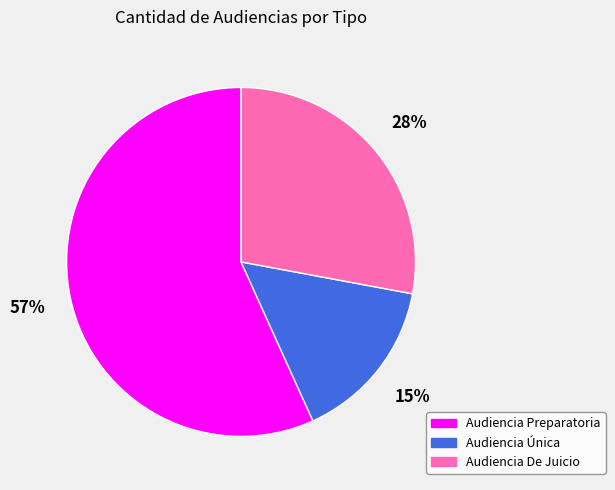

The Audiencia De Juicio slice represents 34% of the pie. True or false?

False